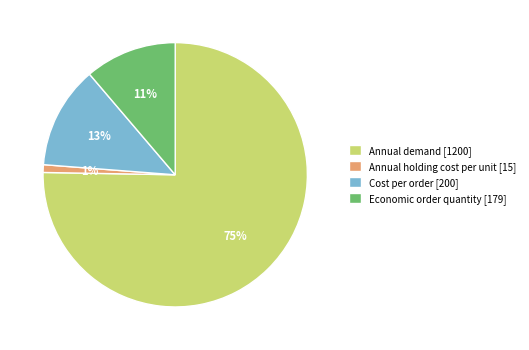

To the nearest percent, what is the combined percentage of Economic order quantity and Annual holding cost per unit?

12%